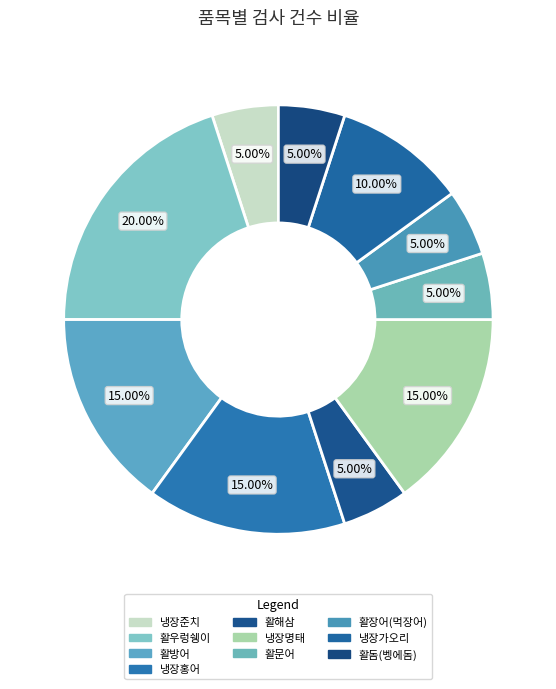

What percentage is the 활문어 slice, to the nearest percent?

5%